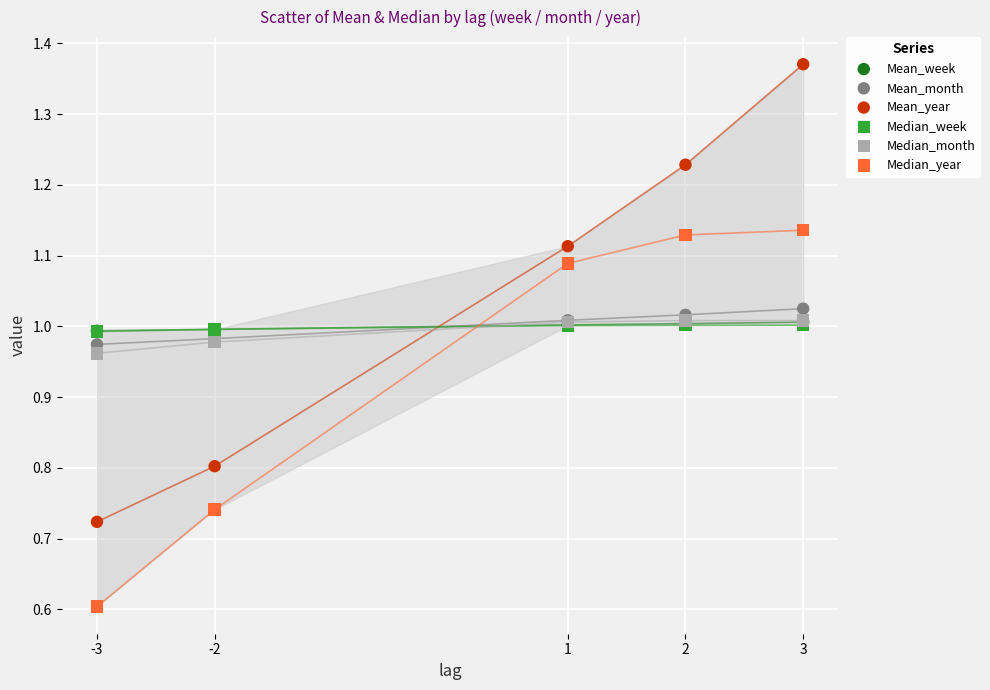

What are all the series names shown in the legend?

Mean_week, Mean_month, Mean_year, Median_week, Median_month, Median_year